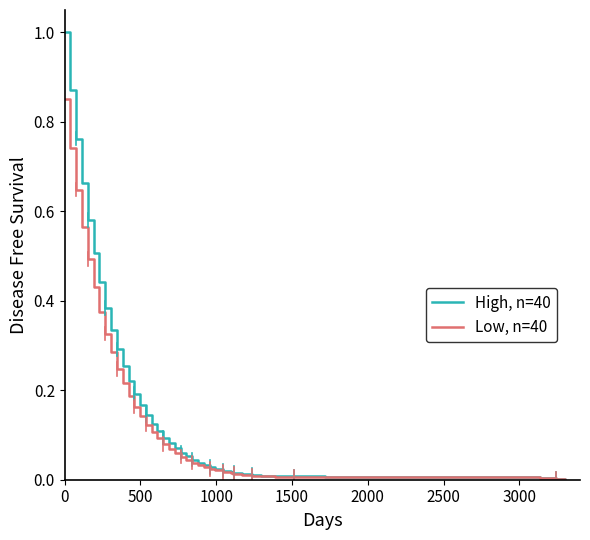

List the series in order of their overall mean, highest first.

High, n=40, Low, n=40